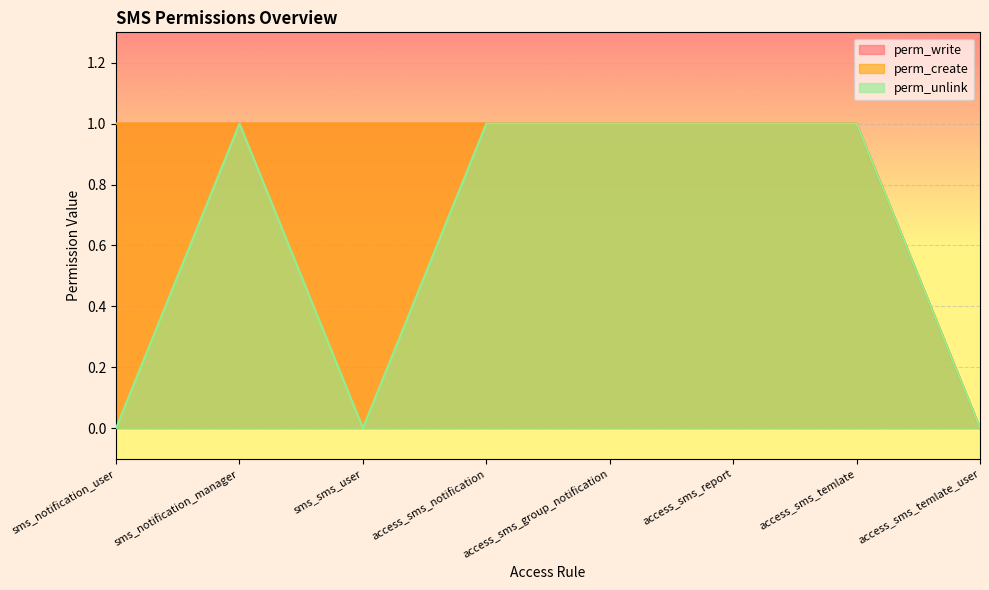

How many perm_write values are between 1 and 2?

7